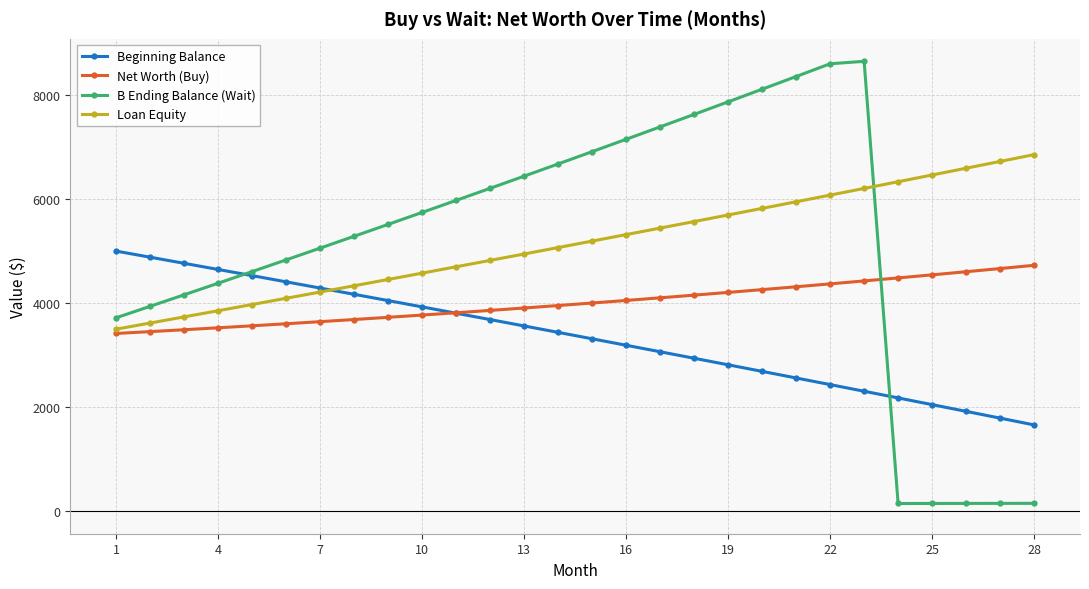

True or false: Loan Equity and B Ending Balance (Wait) intersect in this chart.

True